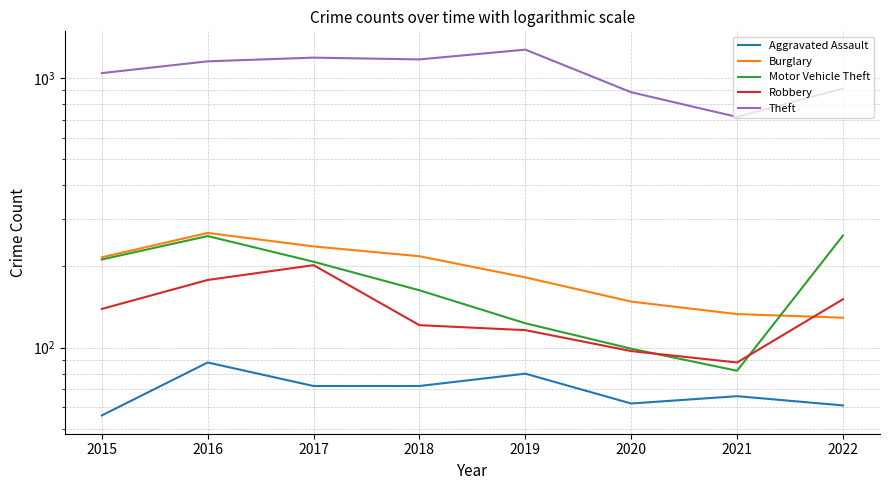

Reading left to right, transcribe all the data shown in this chart.

Aggravated Assault: 56	88	72	72	80	62	66	61
Burglary: 216	266	237	218	182	148	133	129
Motor Vehicle Theft: 212	259	208	163	123	99	82	260
Robbery: 139	178	202	121	116	97	88	151
Theft: 1041	1151	1188	1170	1272	884	716	913